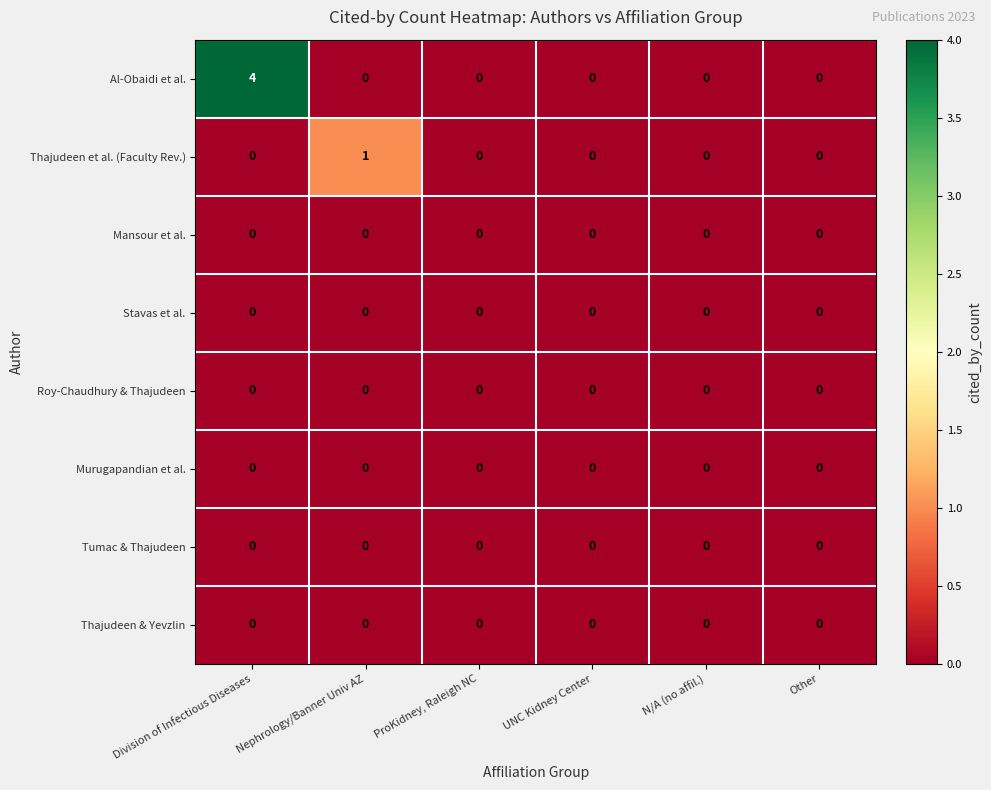

What is the maximum value shown in the chart?

4